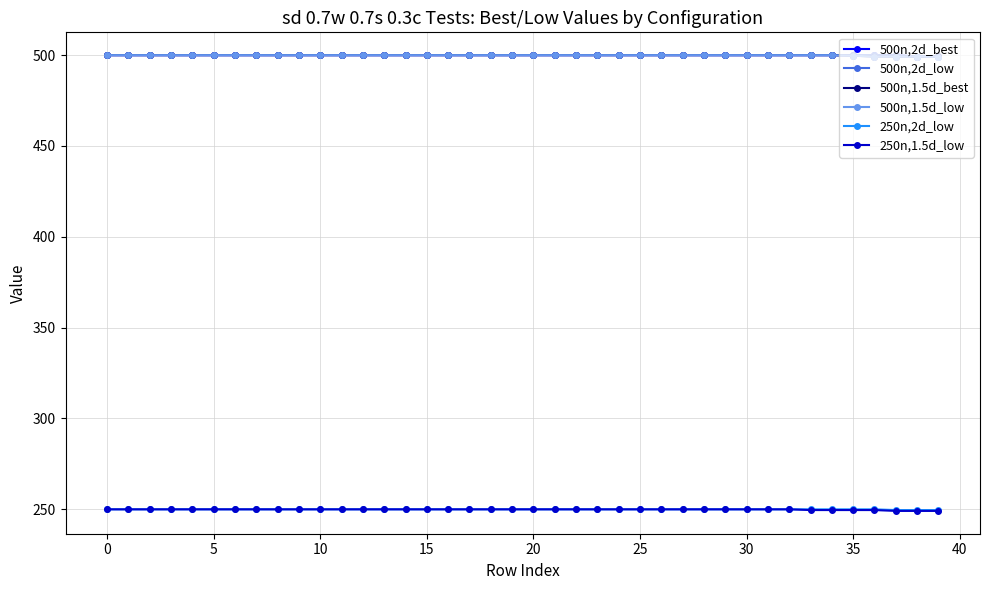

Is this an area chart (filled region under the line)?

No